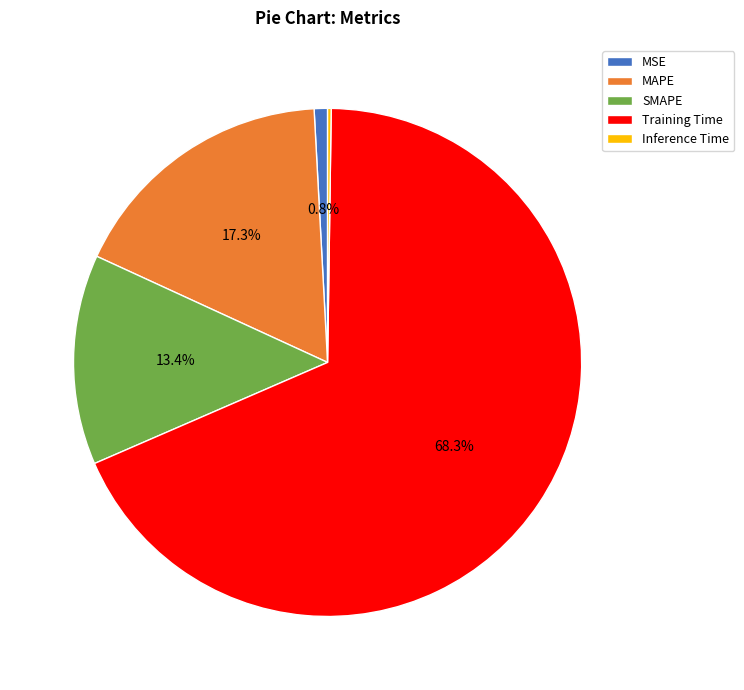

What is the majority slice?

Training Time